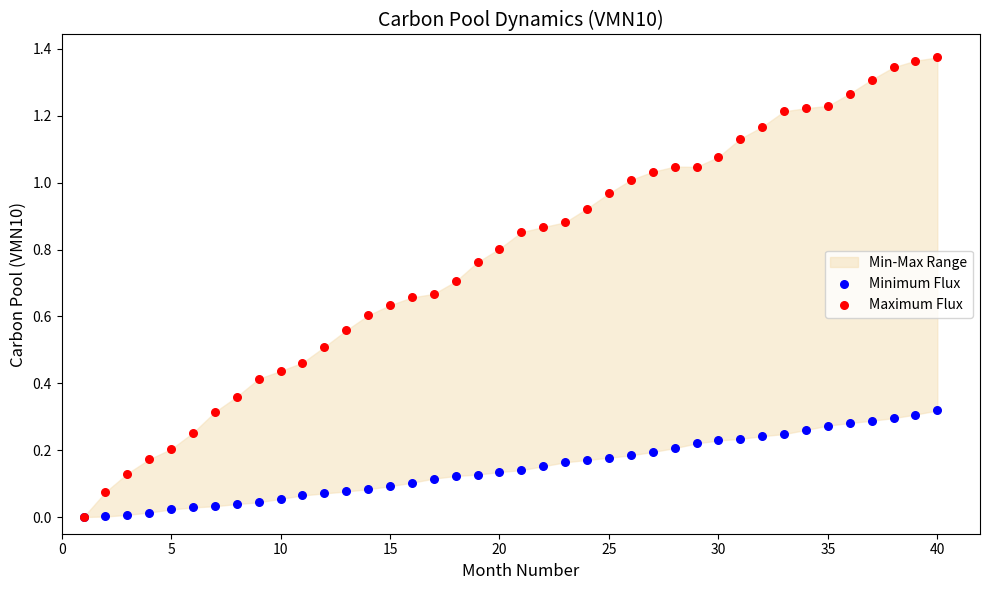

Which series has the largest Y range (max minus min)?

Maximum Flux